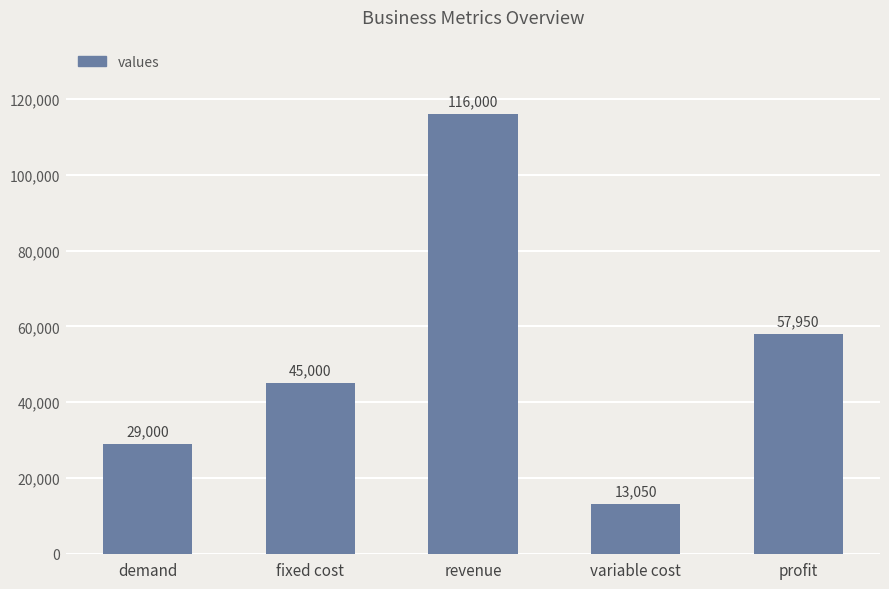

True or false: the data shows 13050 at variable cost.

True